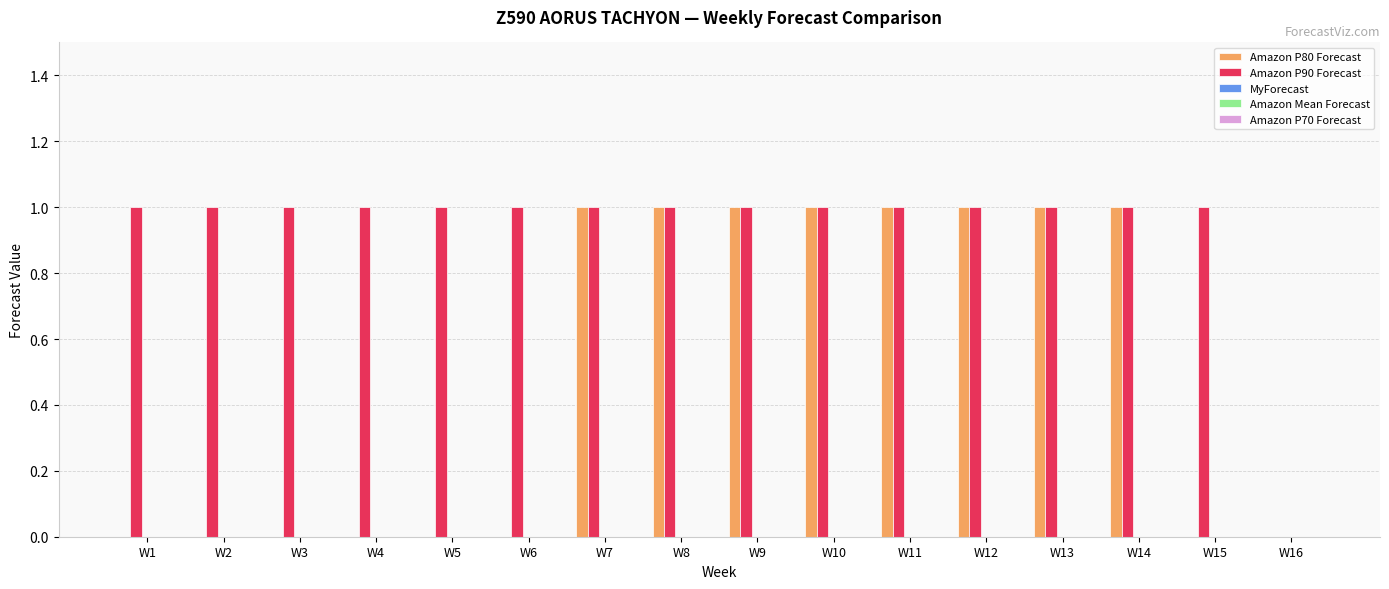

Is the value of Amazon P90 Forecast at W12 greater than the value of Amazon P80 Forecast at W2?

Yes